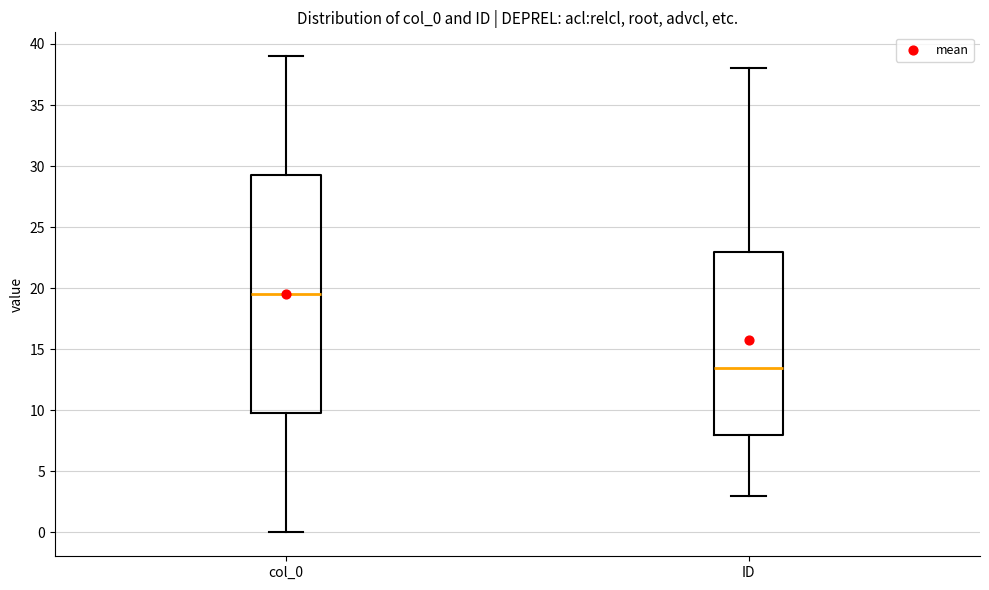

Where does the upper whisker of the box for ID end on the y-axis? The values are not printed on the chart, so give them approximately, as read against the axis.

38.0